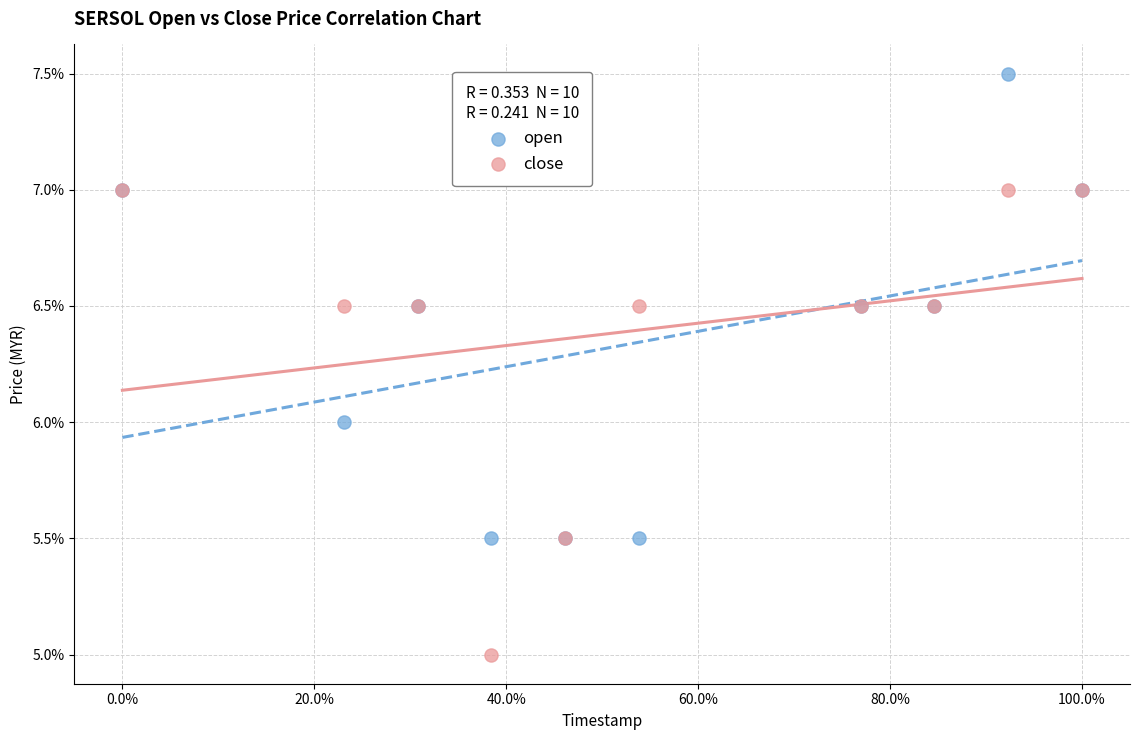

Which series contains the lowest Y value?

close